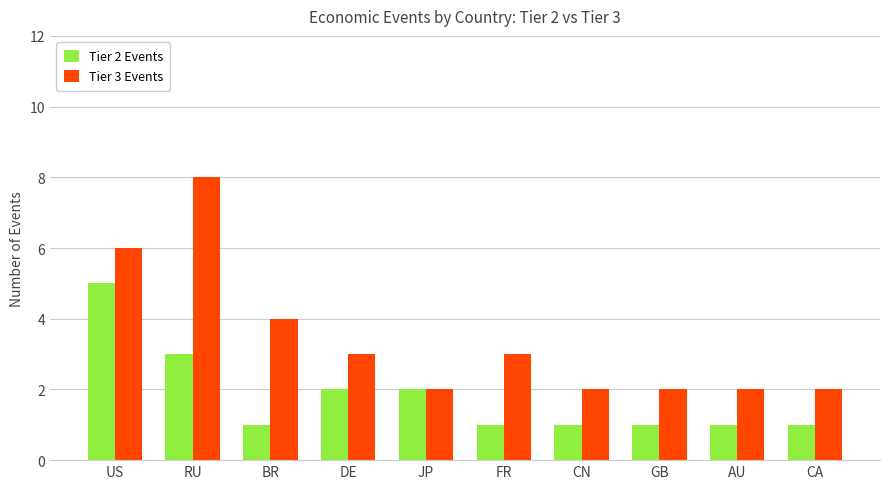

The value of Tier 2 Events at DE is 1. True or false?

False